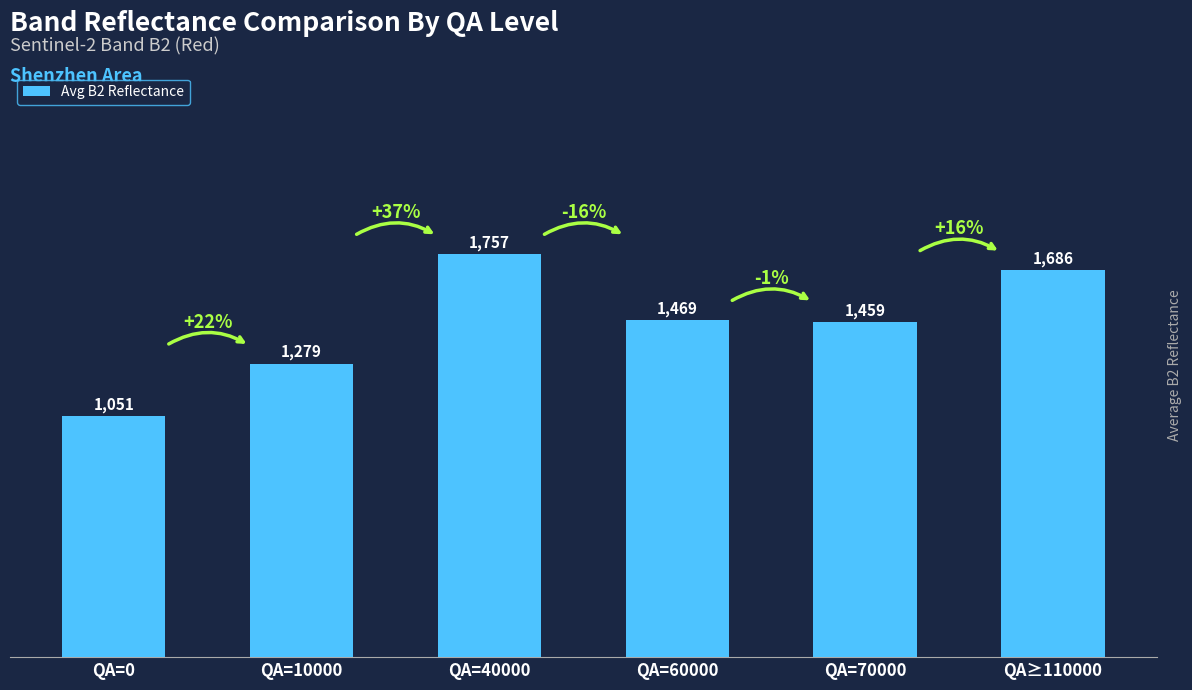

Which category has the lowest value across all series?

QA=0